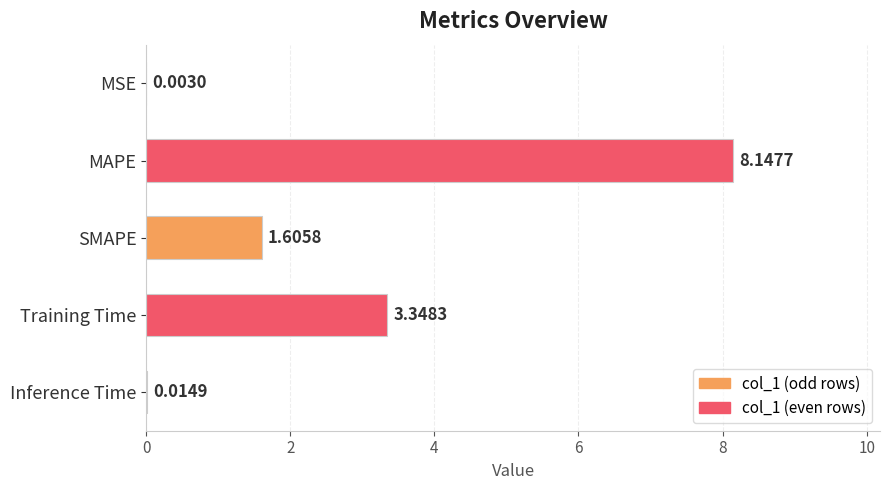

What is the change in value from MAPE to Inference Time?

-8.1